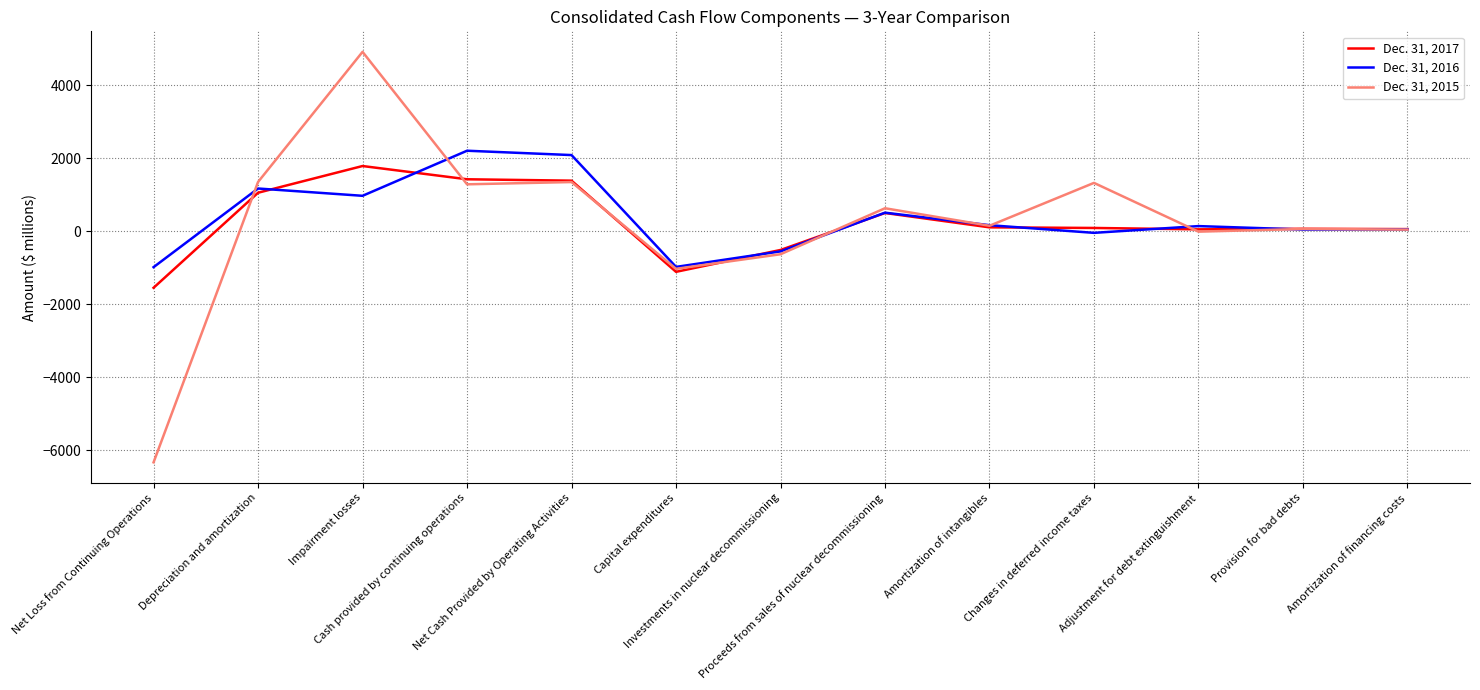

Which series has the largest range (max minus min)?

Dec. 31, 2015